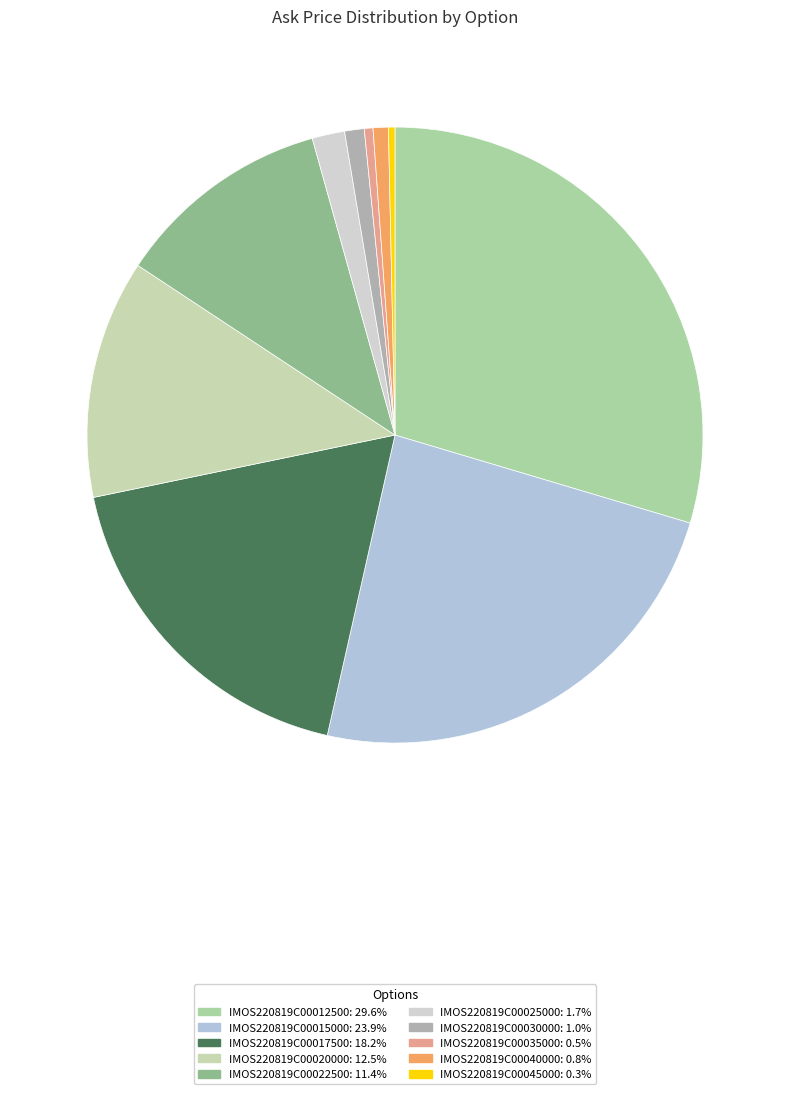

Is IMOS220819C00015000 the majority of the pie?

No